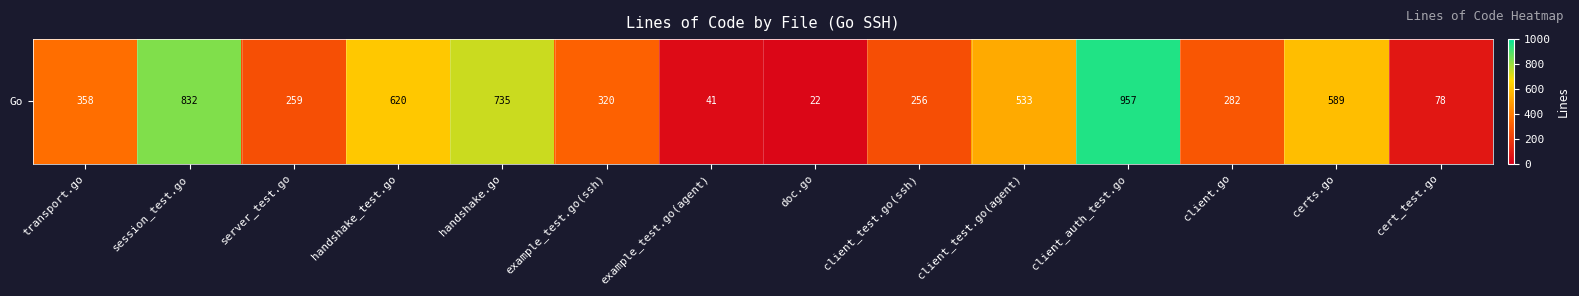

Reading left to right, what are all the values shown in this chart?

transport.go=358	session_test.go=832	server_test.go=259	handshake_test.go=620	handshake.go=735	example_test.go(ssh)=320	example_test.go(agent)=41	doc.go=22	client_test.go(ssh)=256	client_test.go(agent)=533	client_auth_test.go=957	client.go=282	certs.go=589	cert_test.go=78